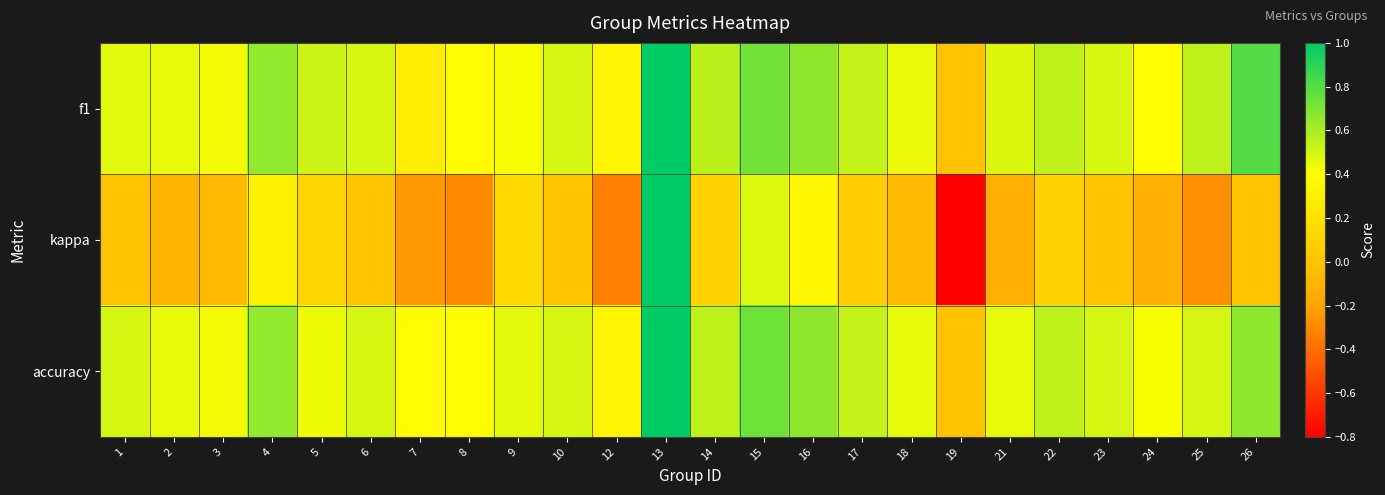

Reading right to left, transcribe all the data shown in this chart.

f1: 26=0.8	25=0.6	24=0.4	23=0.5	22=0.6	21=0.5	19=0.0	18=0.4	17=0.5	16=0.7	15=0.7	14=0.6	13=1.0	12=0.3	10=0.5	9=0.4	8=0.4	7=0.3	6=0.5	5=0.5	4=0.7	3=0.4	2=0.5	1=0.5
kappa: 26=0.0	25=-0.3	24=-0.1	23=0.0	22=0.1	21=-0.1	19=-0.8	18=-0.1	17=0.1	16=0.3	15=0.5	14=0.1	13=1.0	12=-0.3	10=0.0	9=0.1	8=-0.3	7=-0.2	6=0.0	5=0.1	4=0.3	3=-0.1	2=-0.1	1=0.0
accuracy: 26=0.7	25=0.5	24=0.4	23=0.5	22=0.6	21=0.5	19=0.0	18=0.5	17=0.5	16=0.7	15=0.7	14=0.6	13=1.0	12=0.3	10=0.5	9=0.5	8=0.4	7=0.4	6=0.5	5=0.4	4=0.7	3=0.4	2=0.5	1=0.5